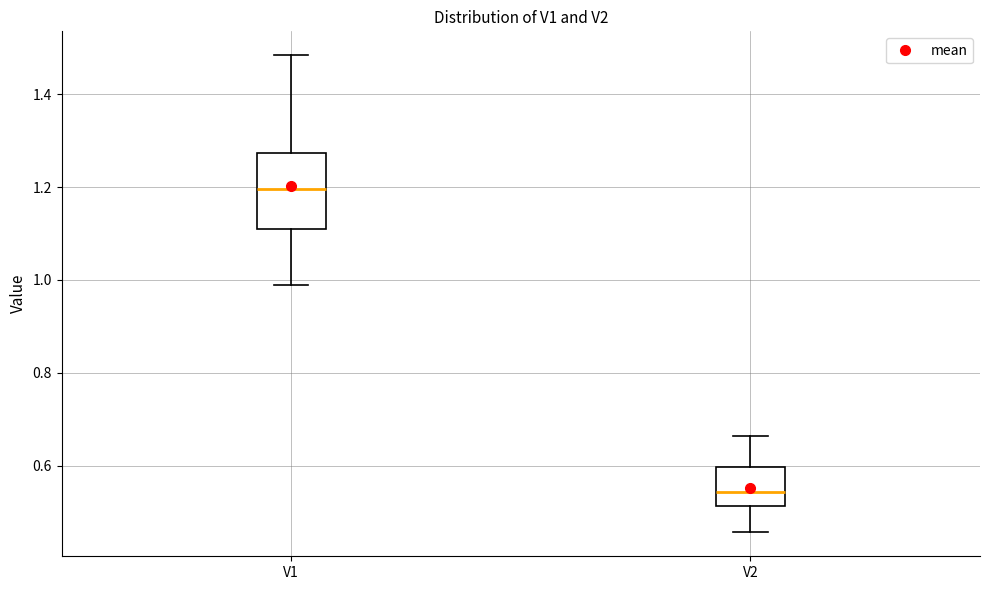

Where does the upper whisker of the box for V1 end on the y-axis? The values are not printed on the chart, so give them approximately, as read against the axis.

1.48